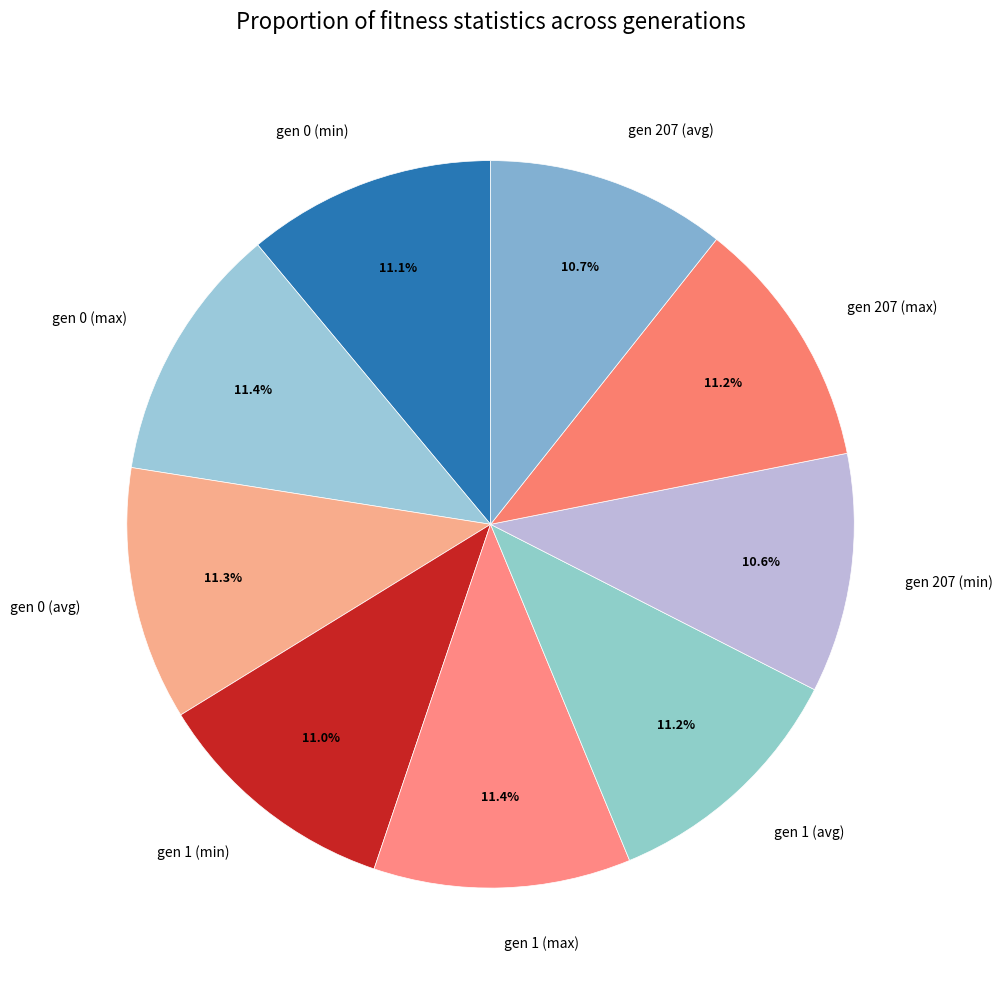

To the nearest percent, what is the average slice percentage?

11%